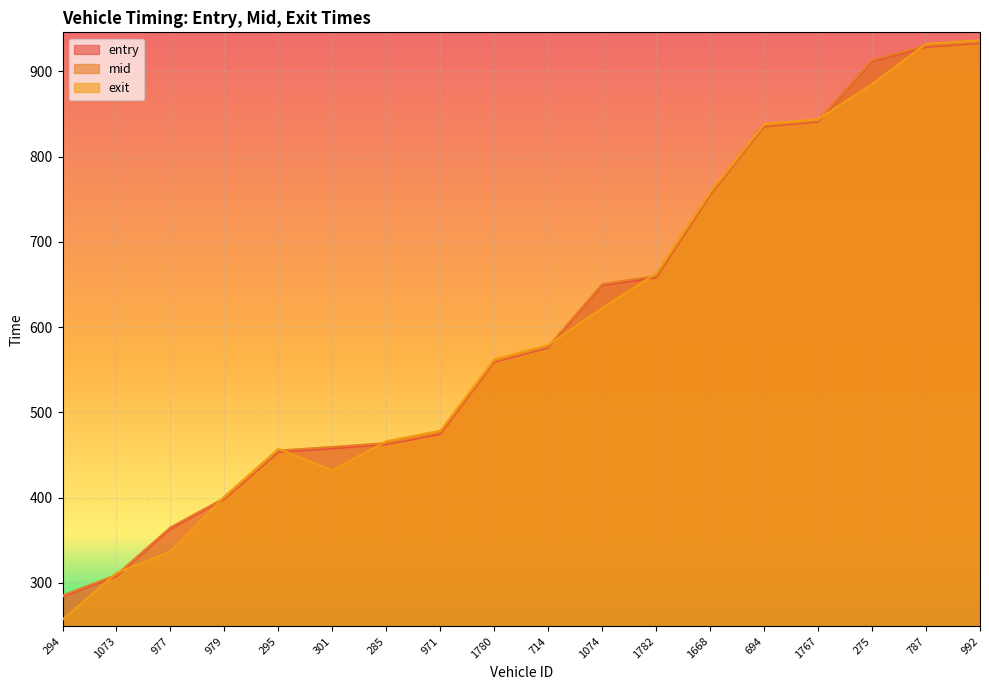

What is the difference between the highest and lowest values at 992?

3.2